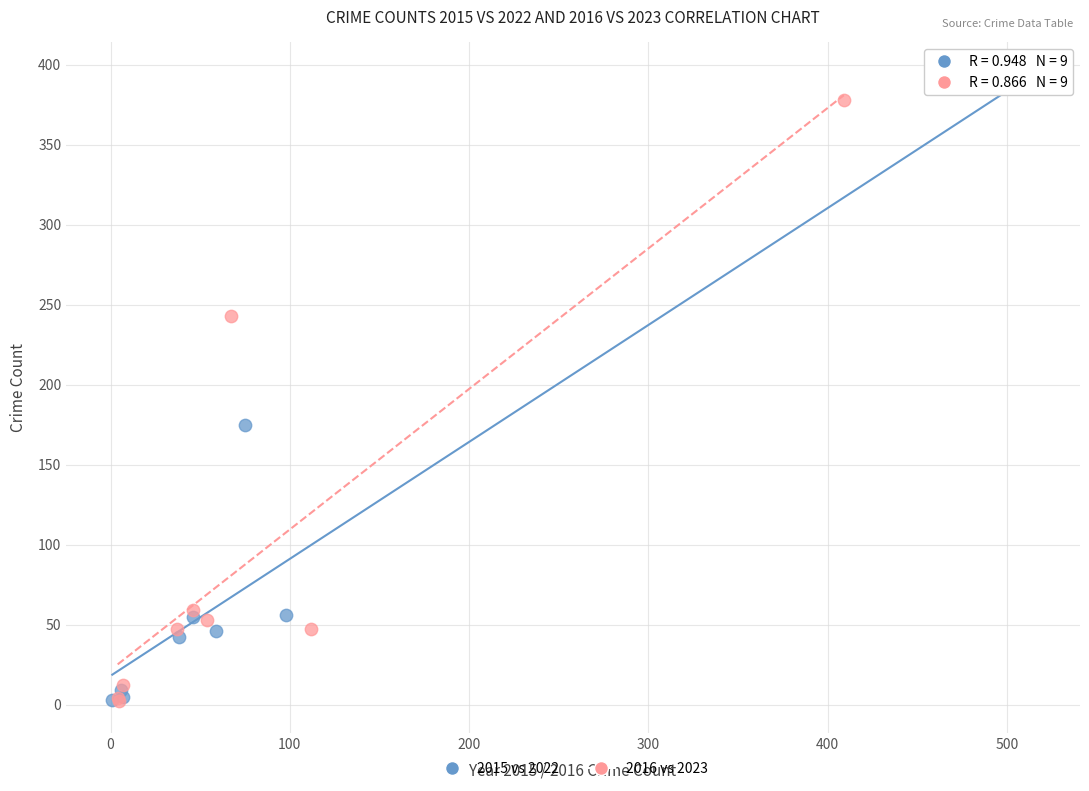

Which series has the largest Y range (max minus min)?

2015 vs 2022